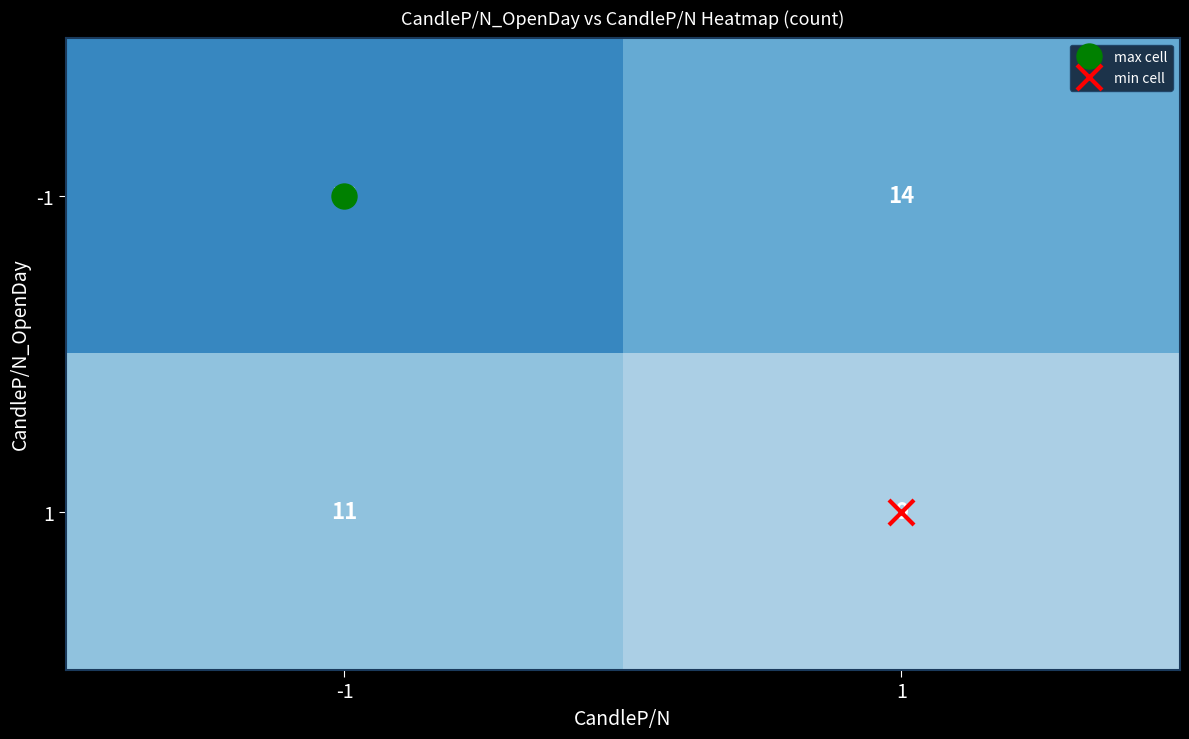

Read the 1 value at 1.

9